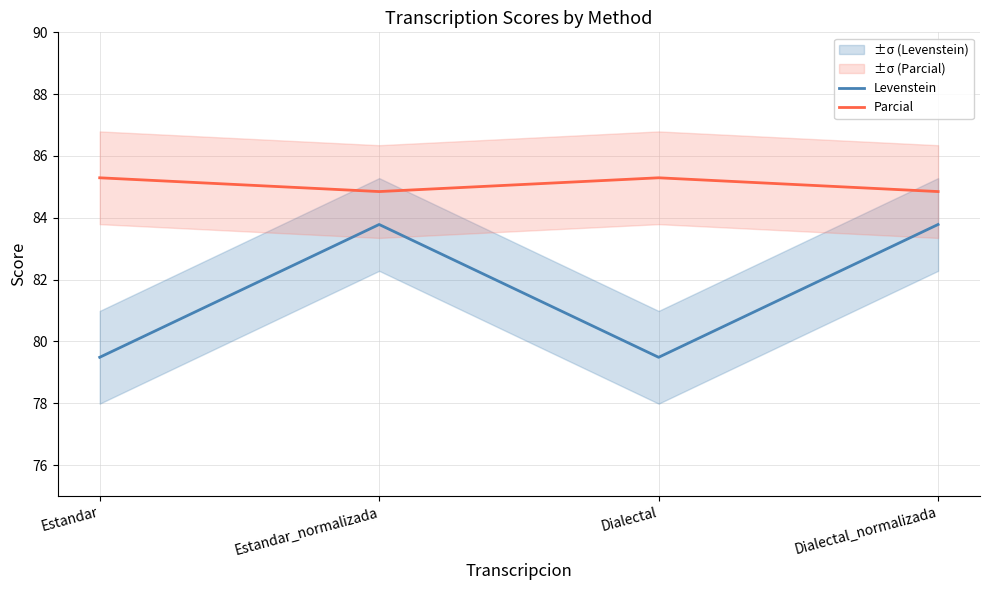

At how many categories does at least one series exceed 82?

4